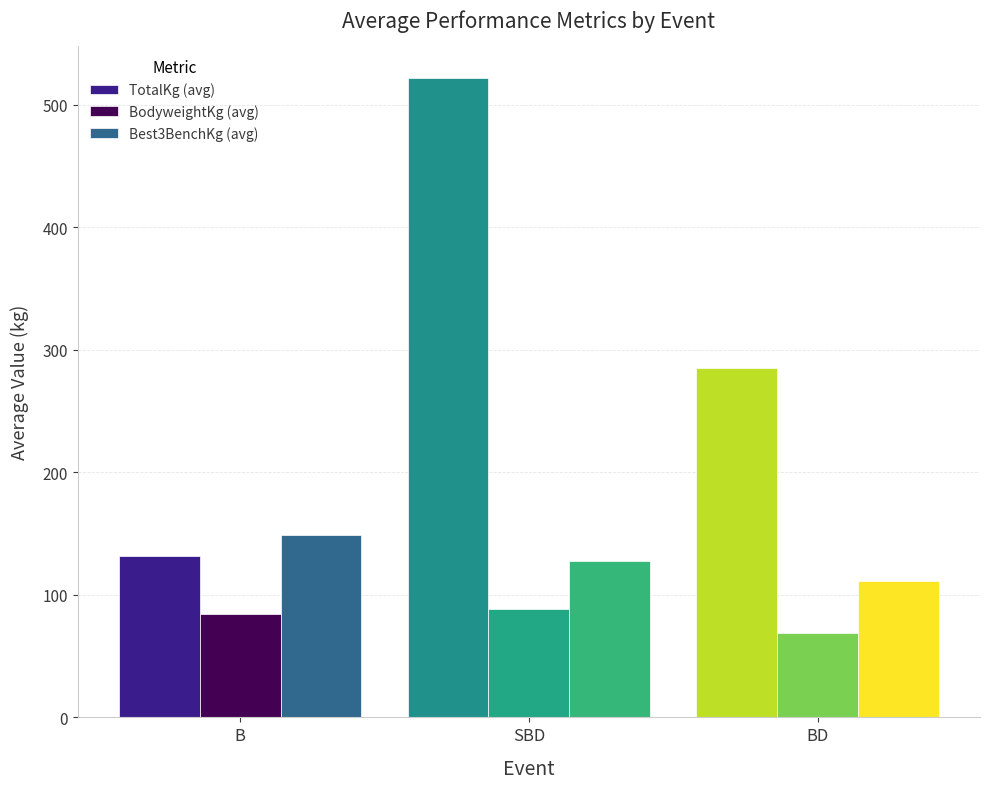

Which label corresponds to the largest value in the chart?

SBD